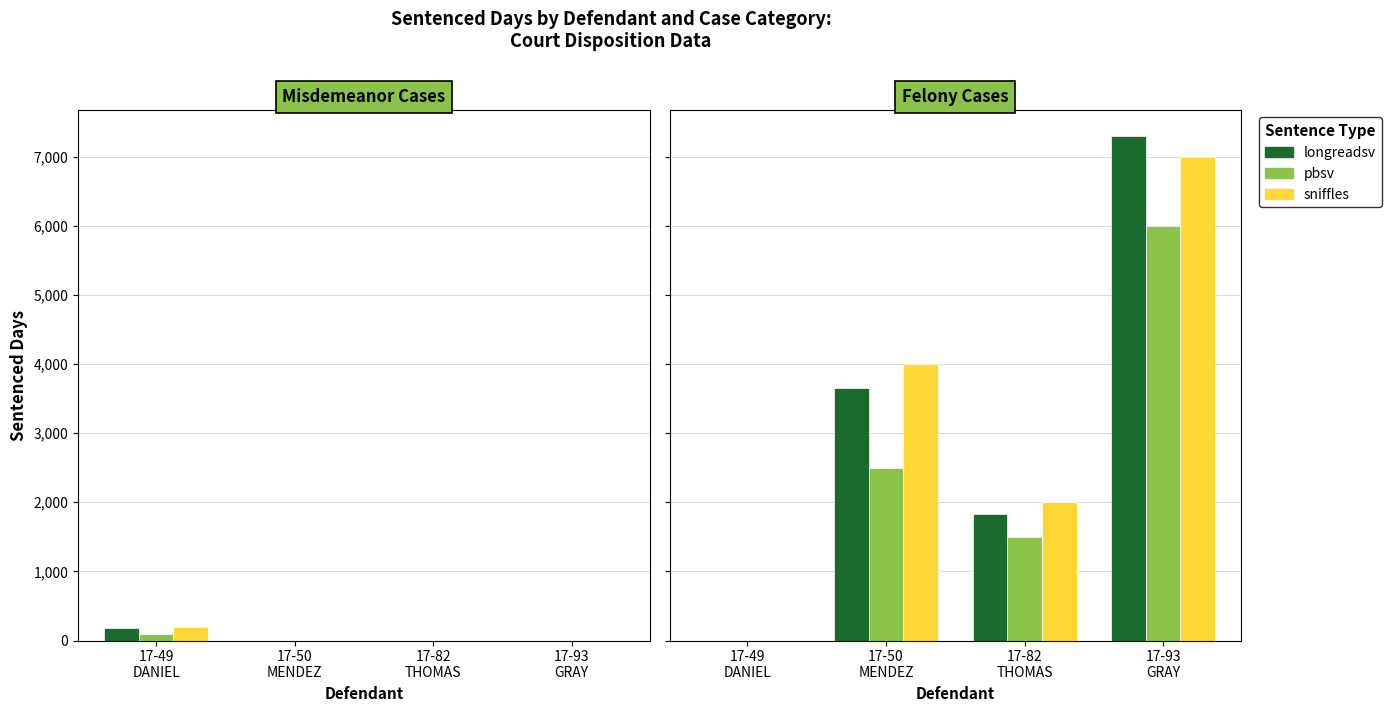

What is the average value of the pbsv series?

2500